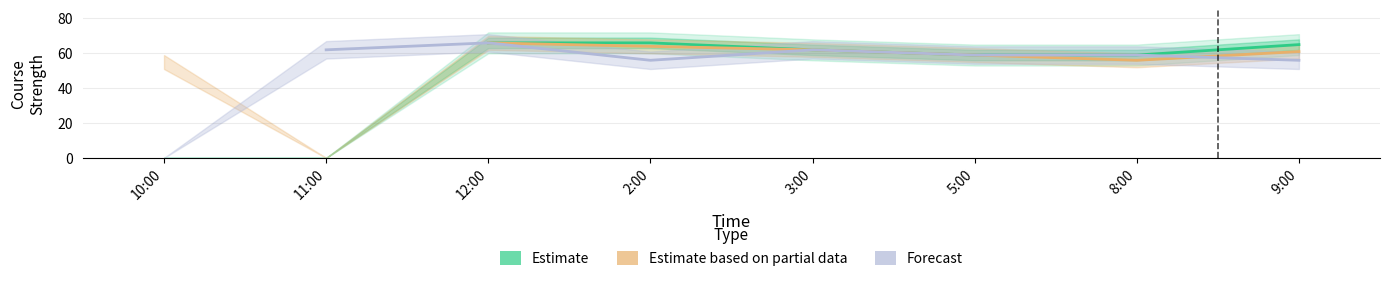

How many data points does each series have?

8